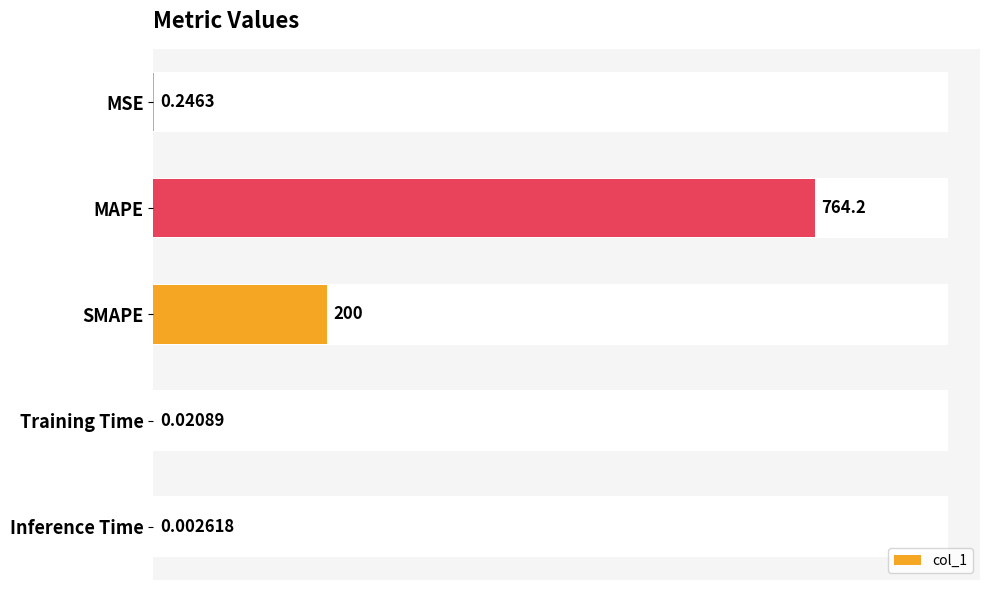

Between MSE and Training Time, which is larger?

MSE